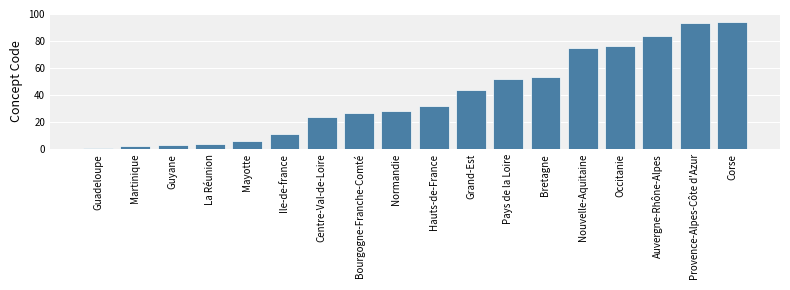

What is the label of the 3rd bar from the left?

Guyane